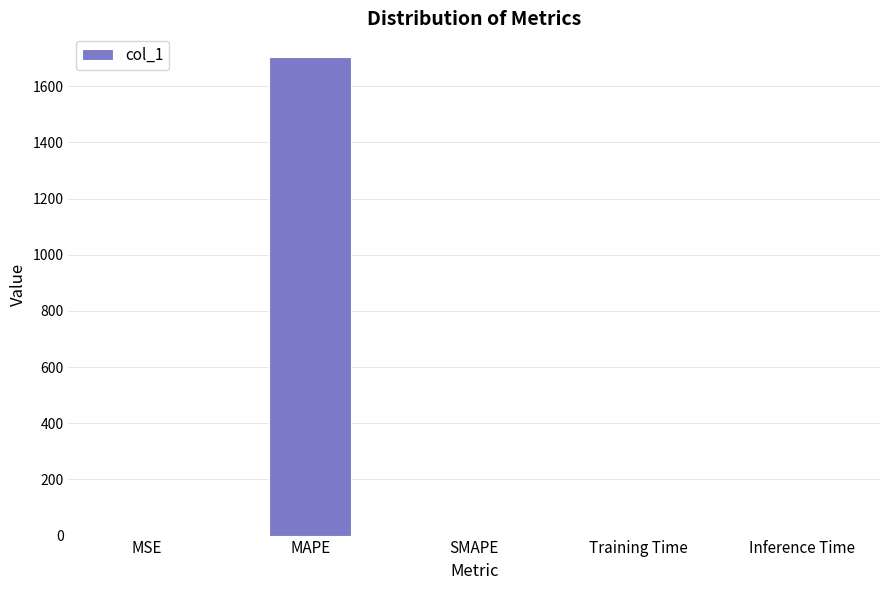

The value at SMAPE is 0.0. True or false?

True